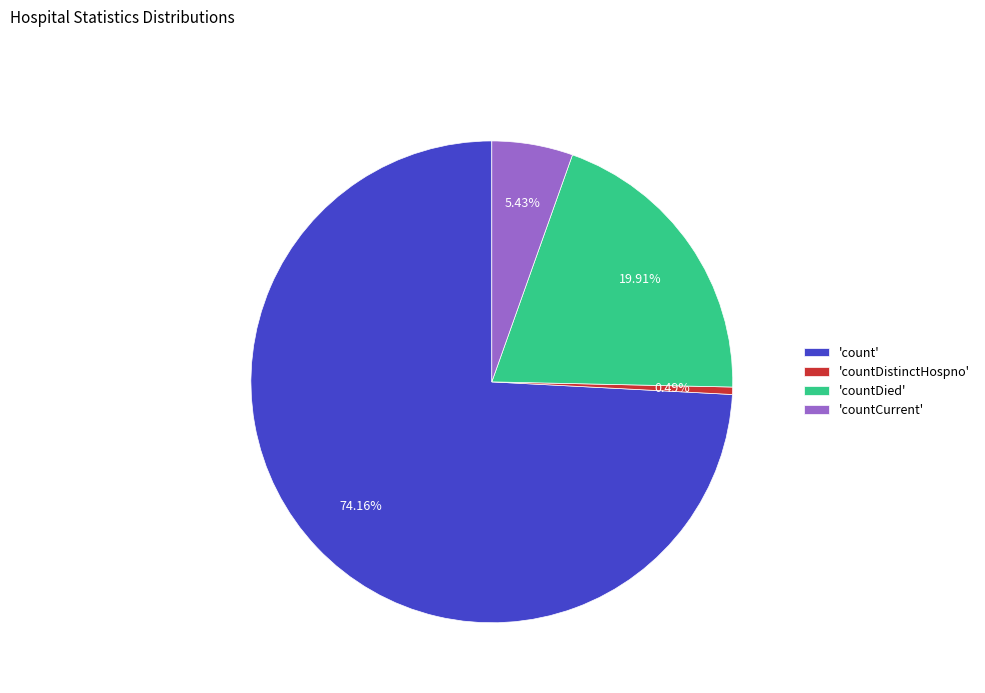

Do 'countDistinctHospno' and 'count' together represent more than half of the pie?

Yes